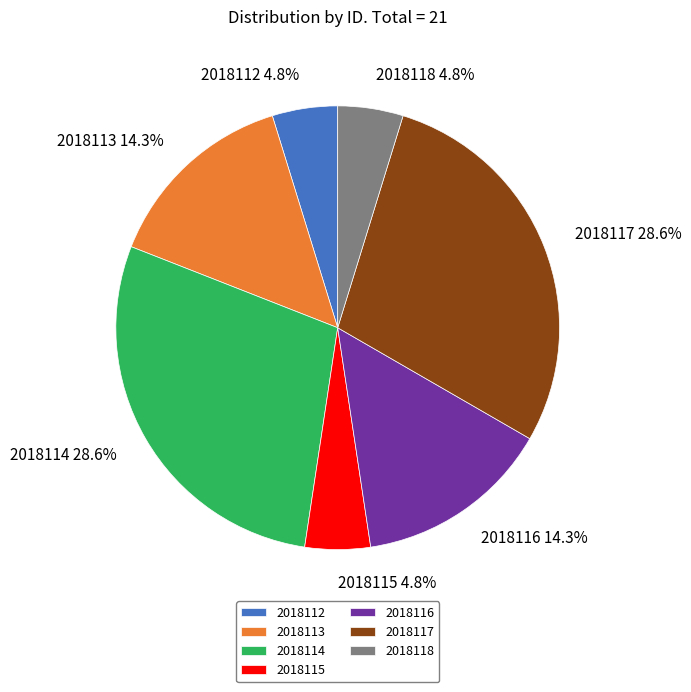

Between 2018112 and 2018116, which is larger?

2018116